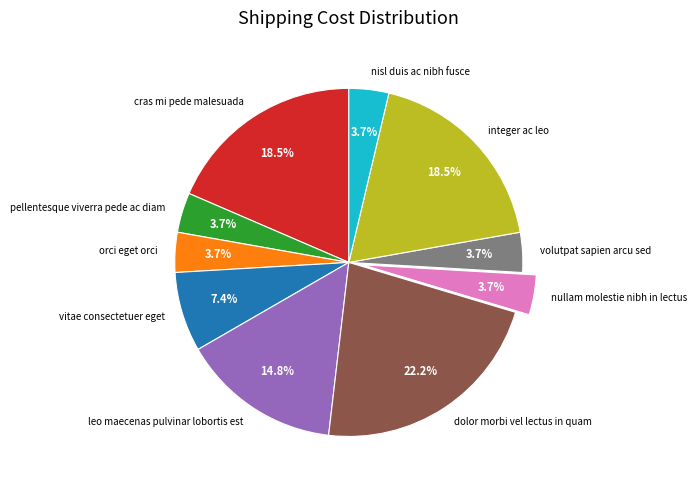

Combined, what portion of the pie is leo maecenas pulvinar lobortis est and vitae consectetuer eget?

22.2%